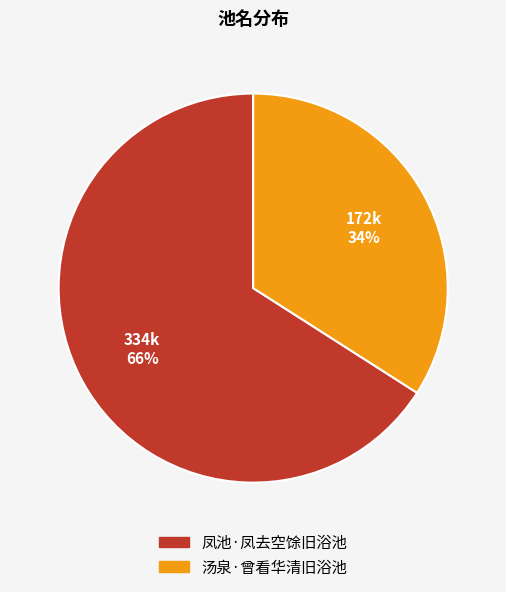

To the nearest percent, what percentage of the pie is 凤池·凤去空馀旧浴池?

66%